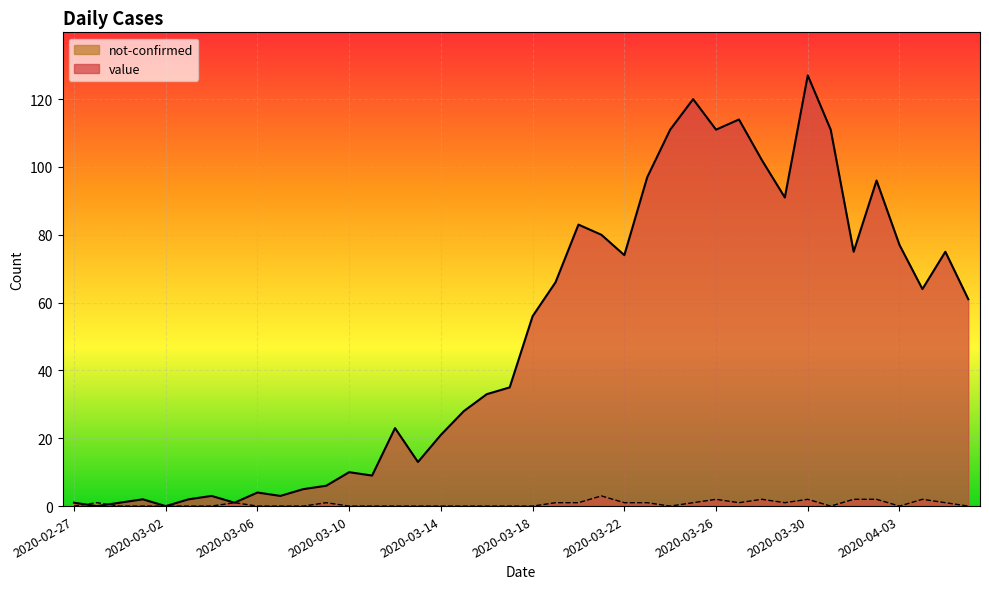

Does the chart display data point markers on the line(s)?

No